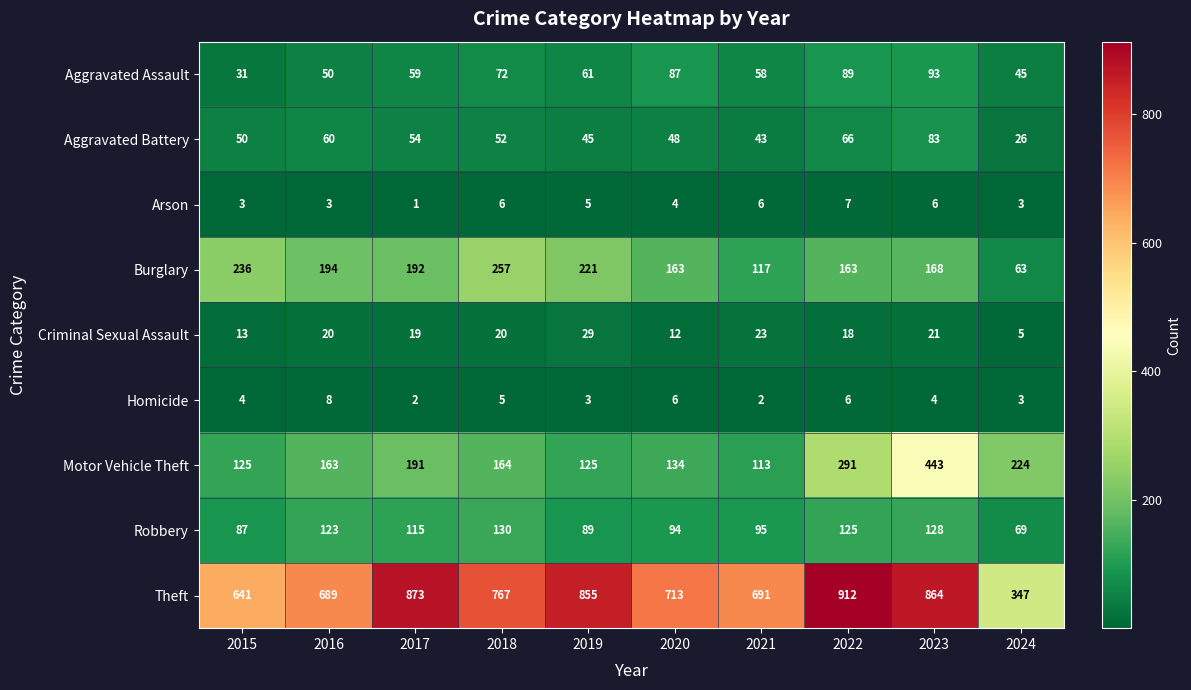

At 2015, list the series in order from largest to smallest.

Theft, Burglary, Motor Vehicle Theft, Robbery, Aggravated Battery, Aggravated Assault, Criminal Sexual Assault, Homicide, Arson